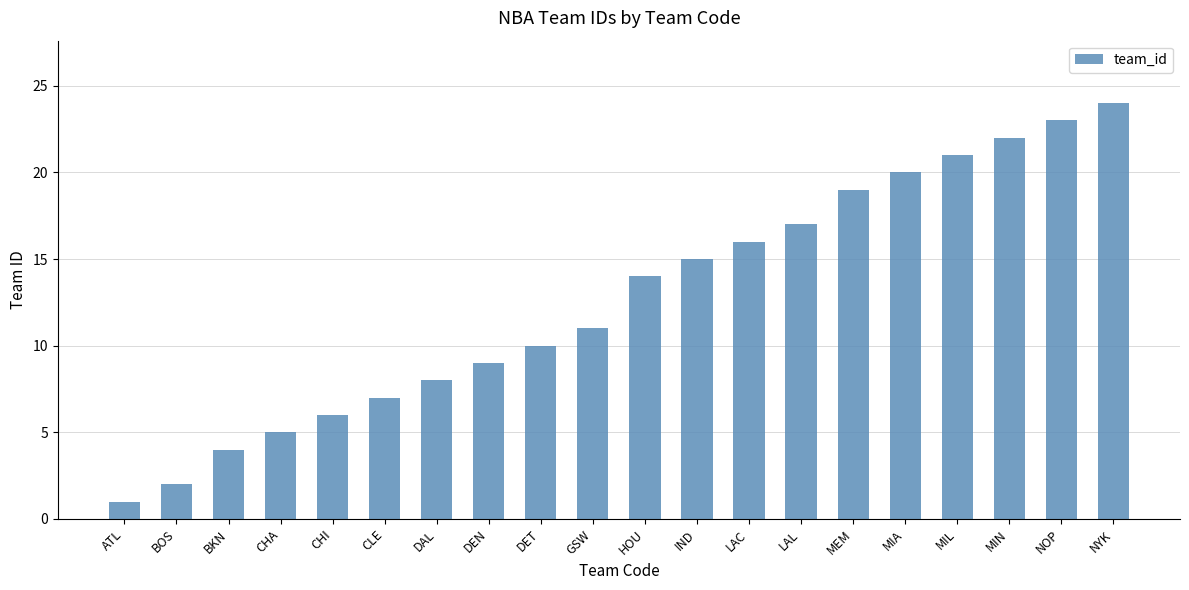

Reading right to left, list all the values displayed in this chart.

NYK=24	NOP=23	MIN=22	MIL=21	MIA=20	MEM=19	LAL=17	LAC=16	IND=15	HOU=14	GSW=11	DET=10	DEN=9	DAL=8	CLE=7	CHI=6	CHA=5	BKN=4	BOS=2	ATL=1